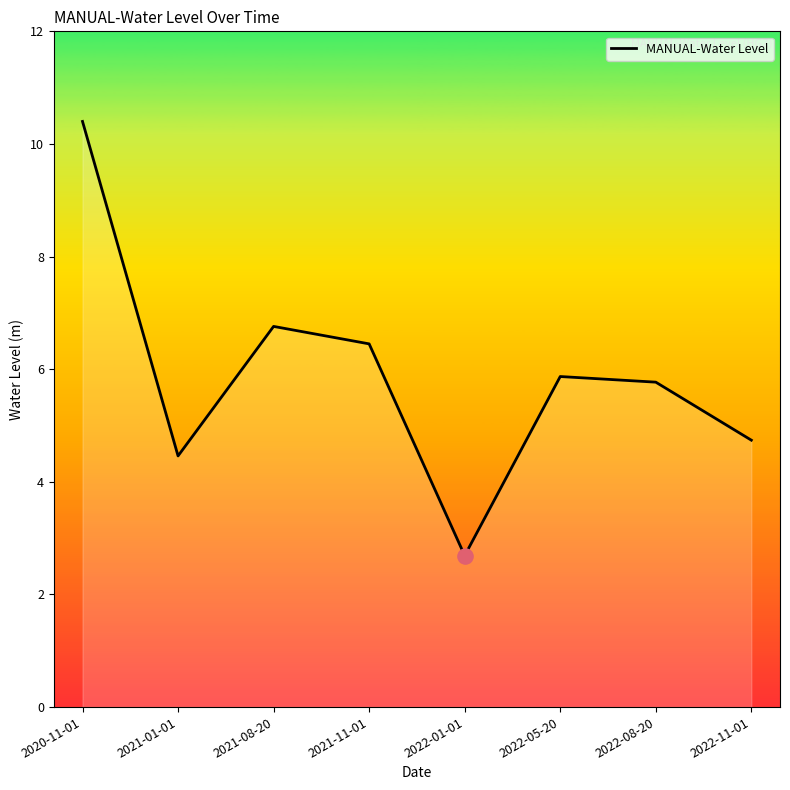

Which has a higher value, 2021-11-01 or 2021-08-20?

2021-08-20